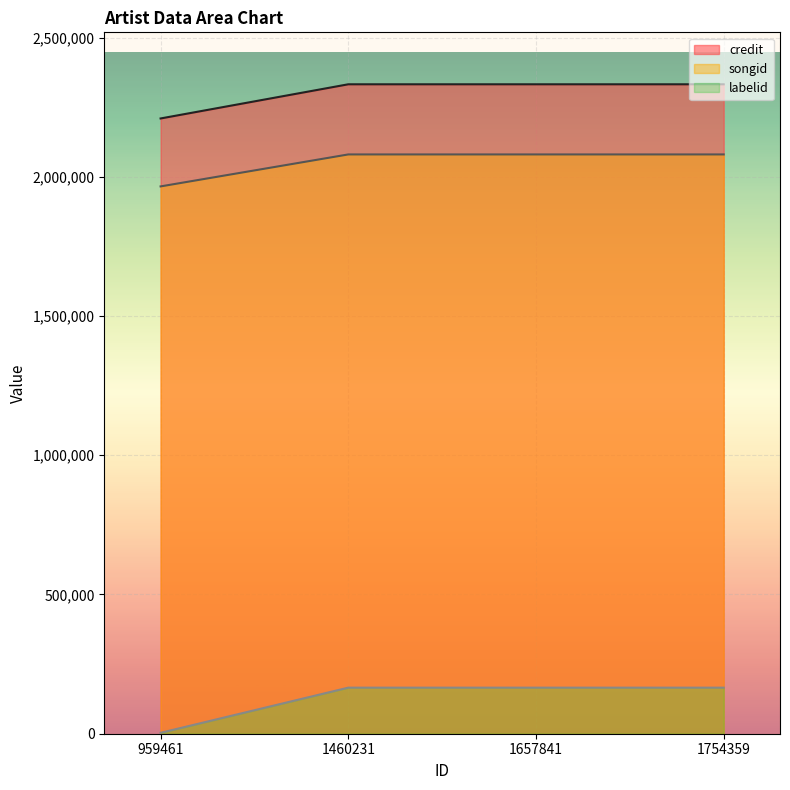

Count the number of data series in this chart.

3